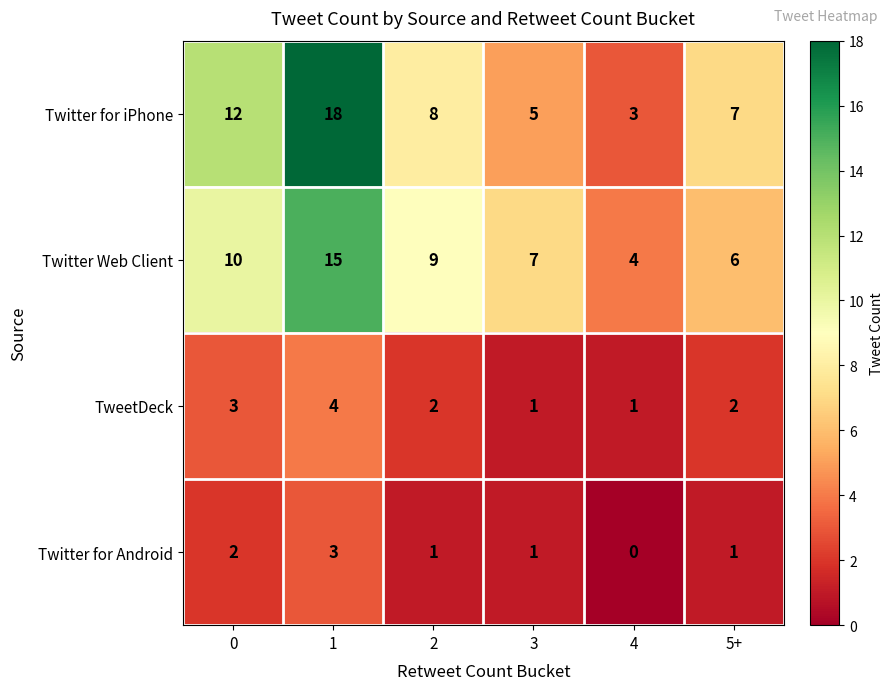

What is the average value of the Twitter for iPhone series?

9